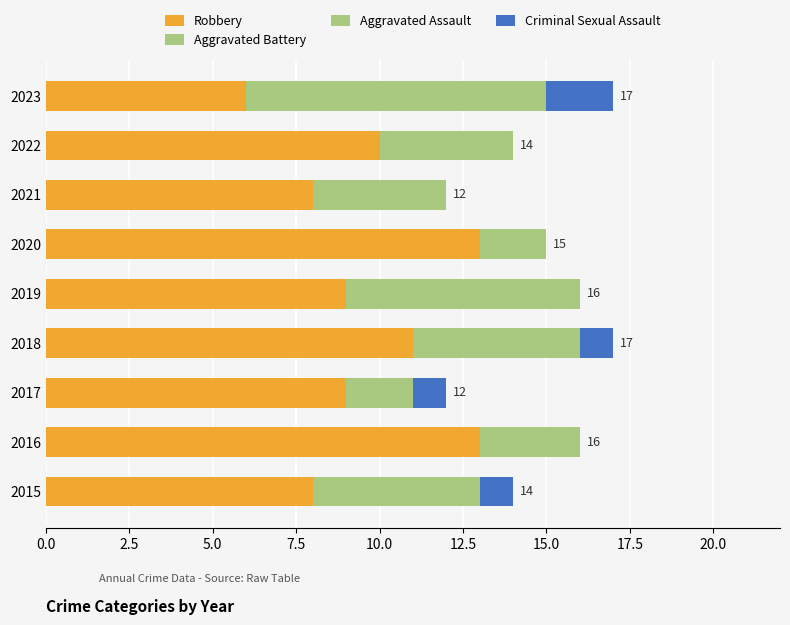

How many Robbery values are between 8 and 11?

6